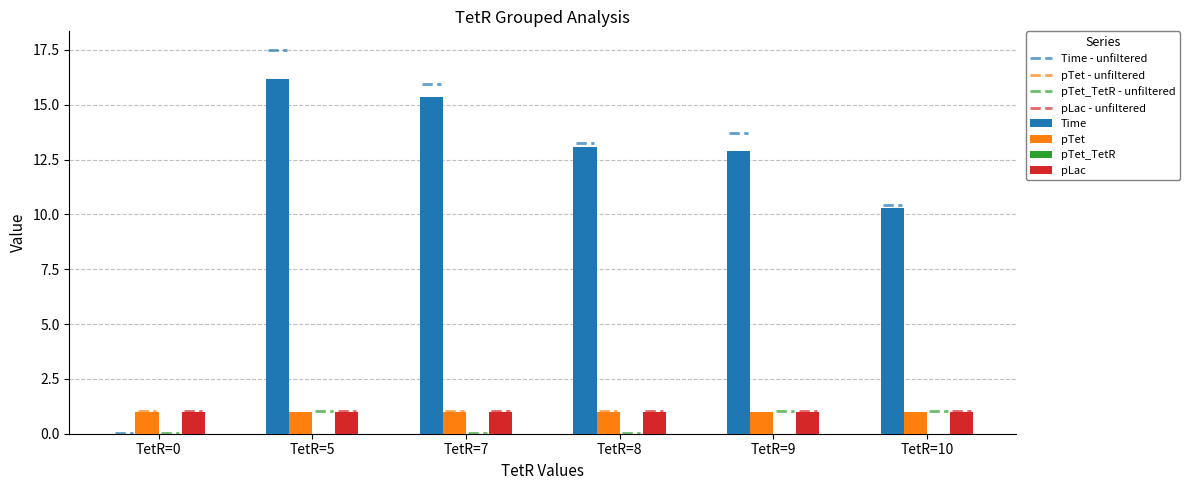

What is the total value across all series at TetR=5?

18.2